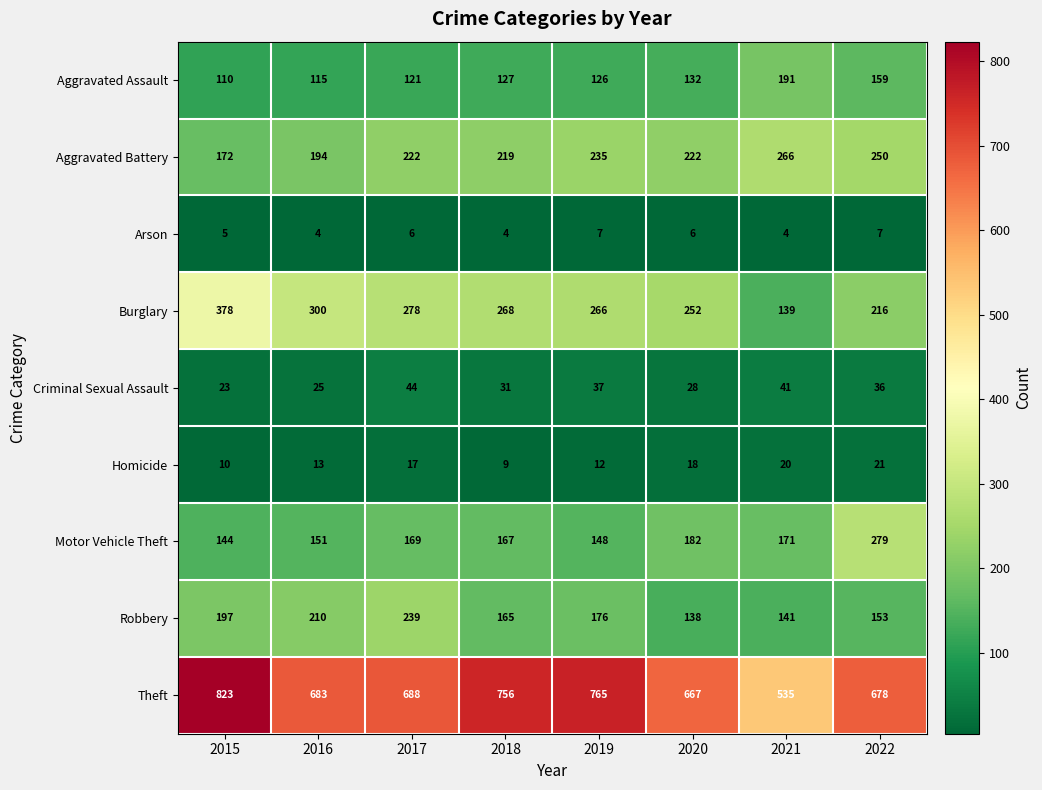

Rank the series at 2019 from highest to lowest value.

Theft, Burglary, Aggravated Battery, Robbery, Motor Vehicle Theft, Aggravated Assault, Criminal Sexual Assault, Homicide, Arson